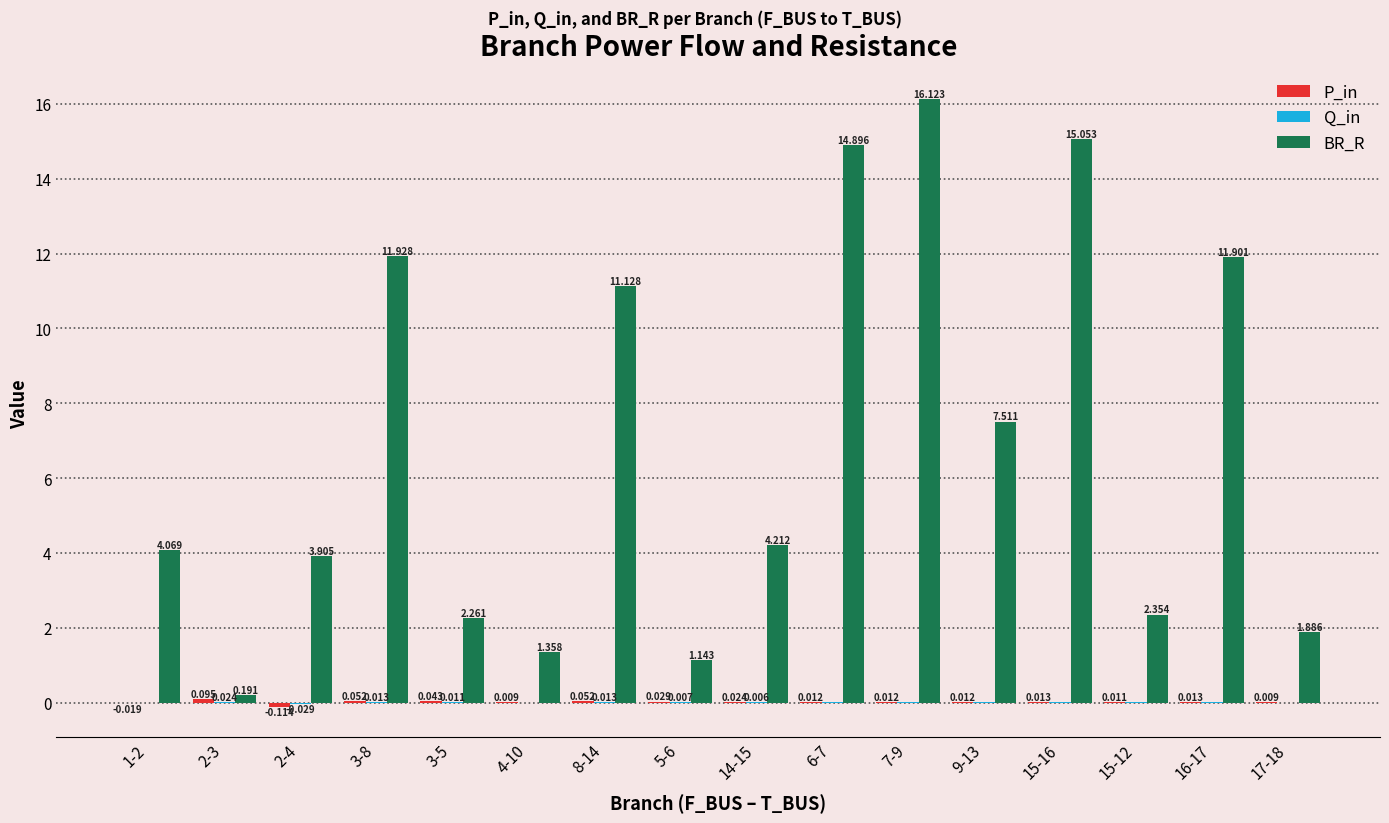

Rank the series by their maximum value, from highest to lowest.

BR_R, P_in, Q_in